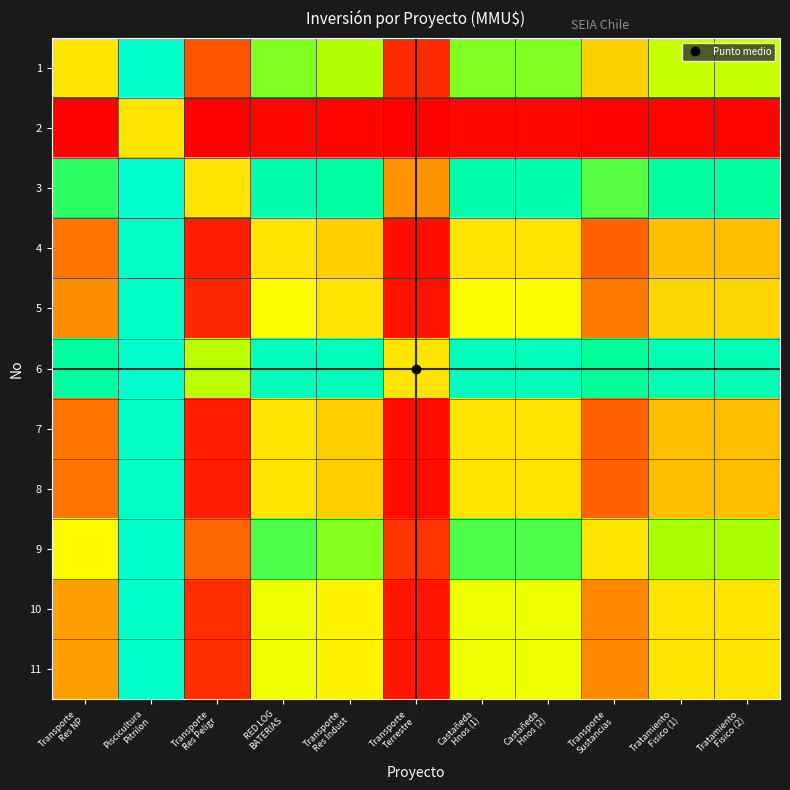

What is the total value across all series at Transporte
Terrestre?

1.2